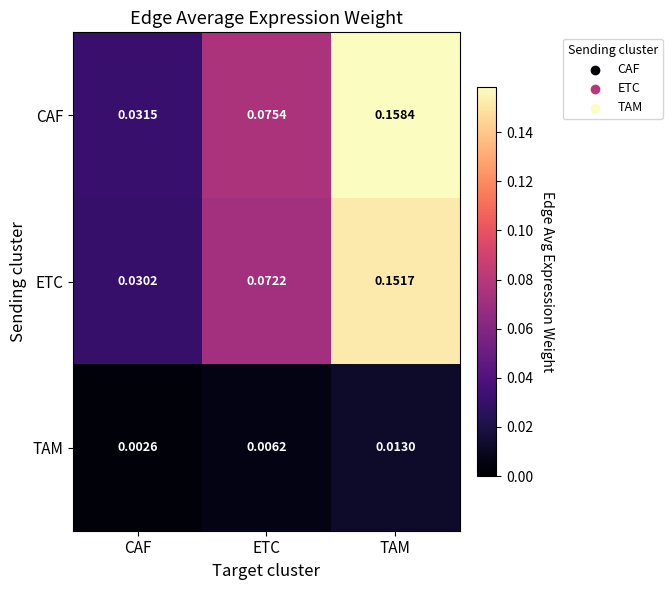

Is the value of ETC at TAM greater than the value of TAM at ETC?

Yes